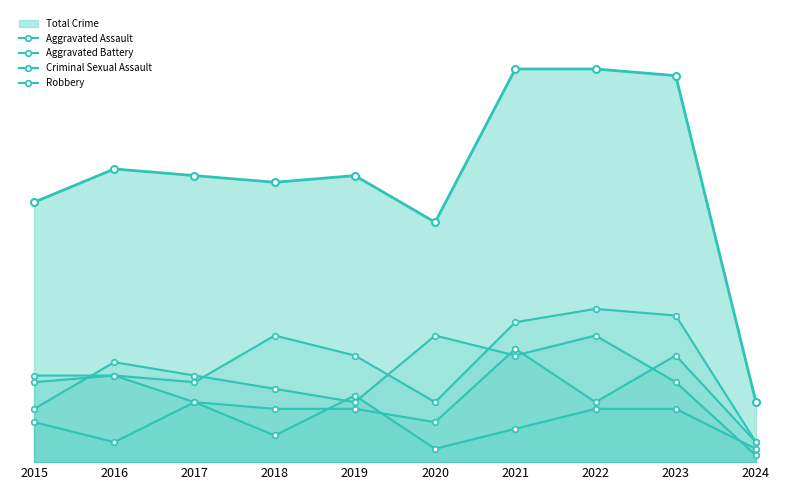

Reading right to left, list all the values displayed in this chart.

Aggravated Assault: 2024=3	2023=22	2022=23	2021=21	2020=9	2019=16	2018=19	2017=12	2016=13	2015=12
Aggravated Battery: 2024=3	2023=16	2022=9	2021=17	2020=6	2019=8	2018=8	2017=9	2016=13	2015=13
Criminal Sexual Assault: 2024=2	2023=8	2022=8	2021=5	2020=2	2019=10	2018=4	2017=9	2016=3	2015=6
Robbery: 2024=1	2023=12	2022=19	2021=16	2020=19	2019=9	2018=11	2017=13	2016=15	2015=8